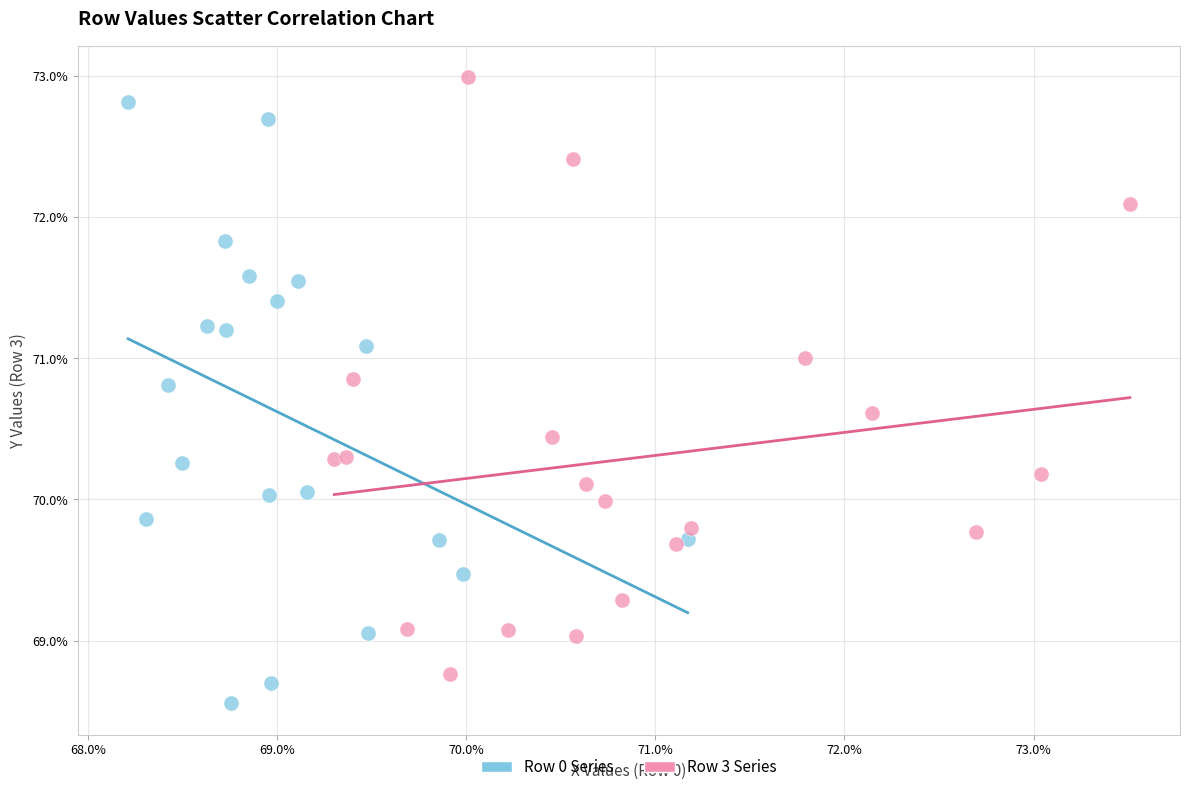

Which series contains the highest Y value?

Row 3 Series